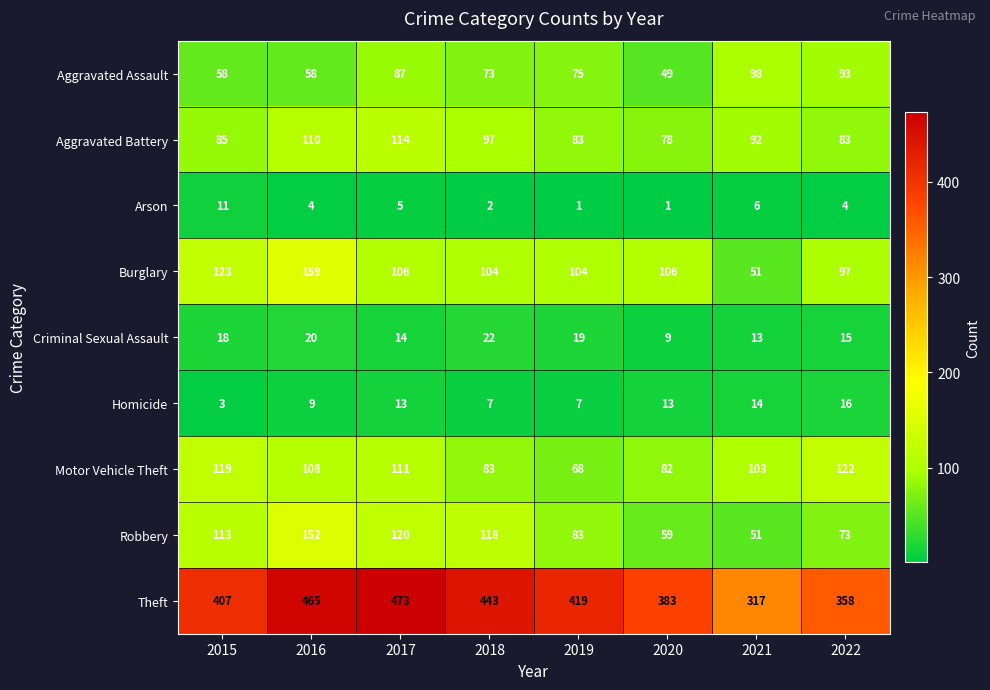

At which category is the sum across all series the highest?

2016